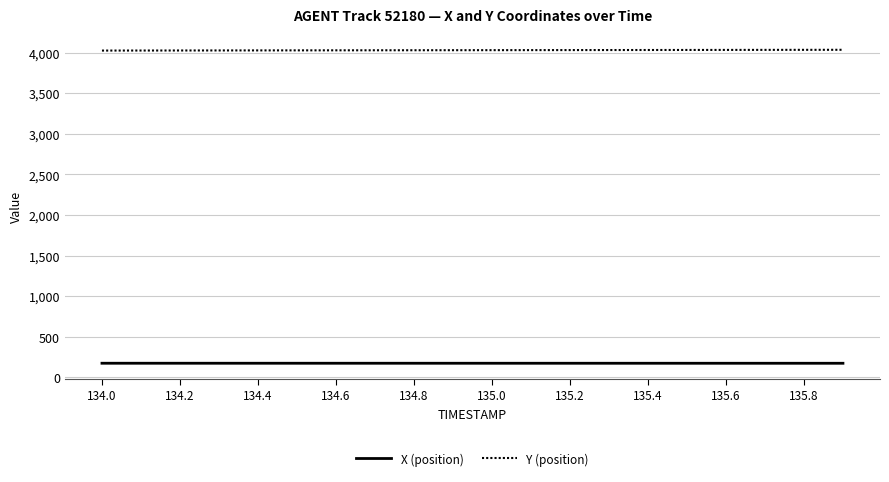

Rank the series by their average value, from lowest to highest.

X (position), Y (position)